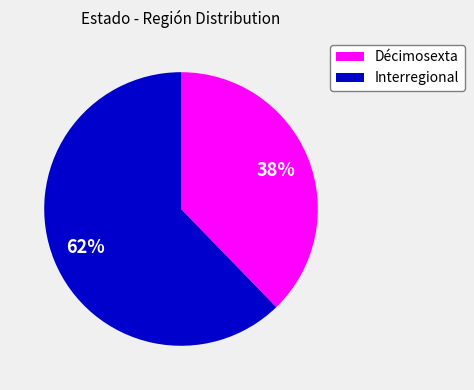

Which has a higher value, Décimosexta or Interregional?

Interregional